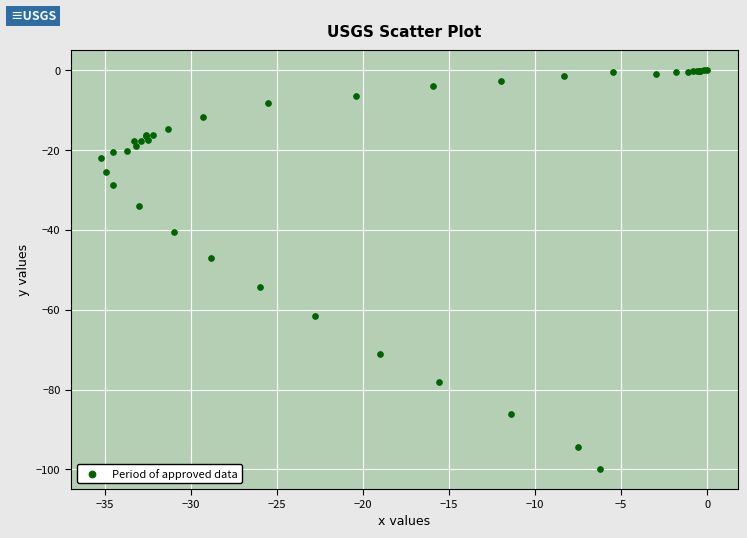

What Y value in the scatter plot is closest to -49?

-47.0